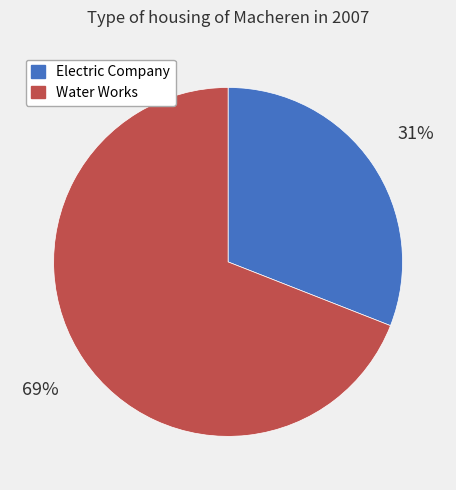

The Electric Company slice represents 31% of the pie. True or false?

True